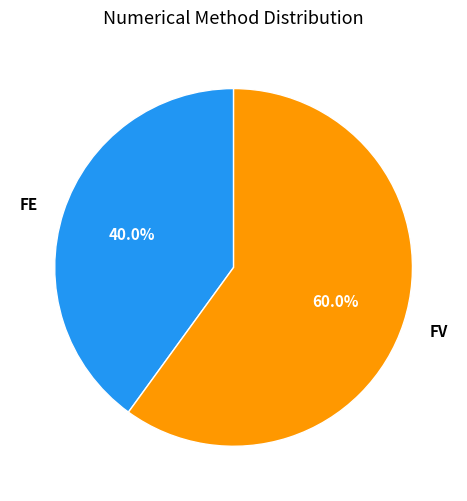

Is there a majority slice in this chart?

Yes